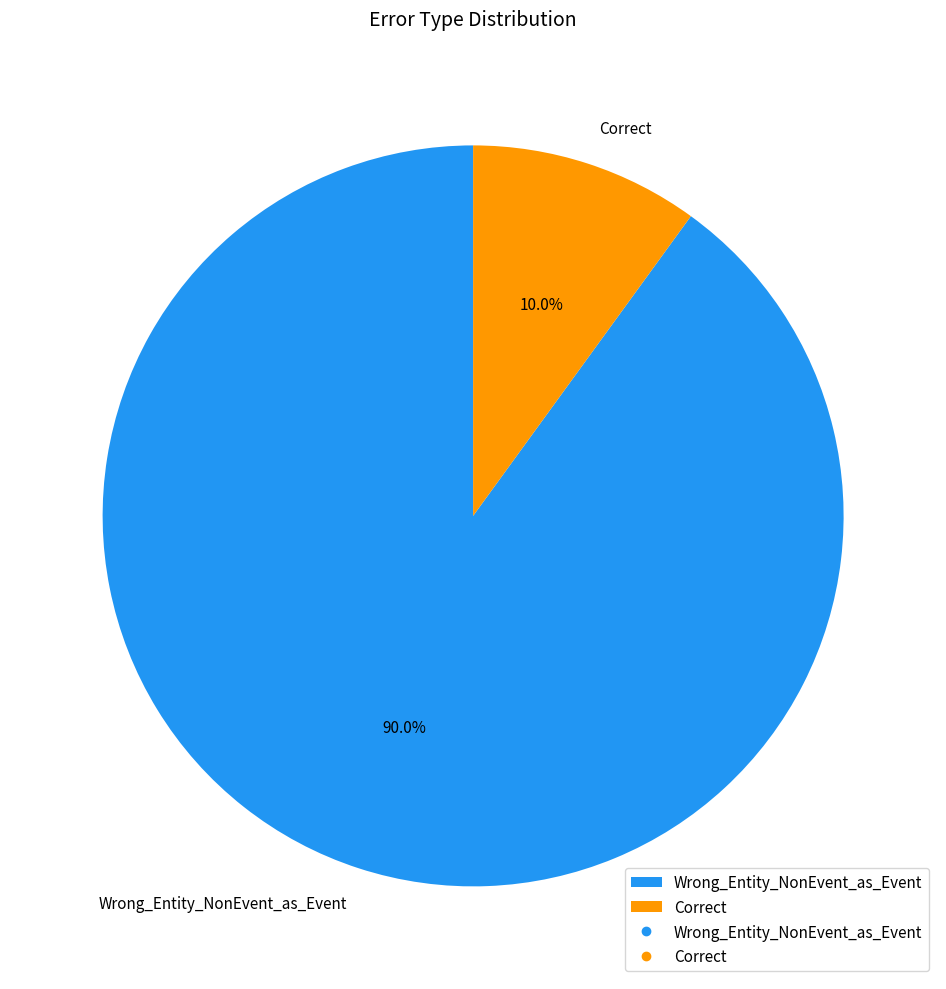

How much of the chart is everything except Correct?

90.0%